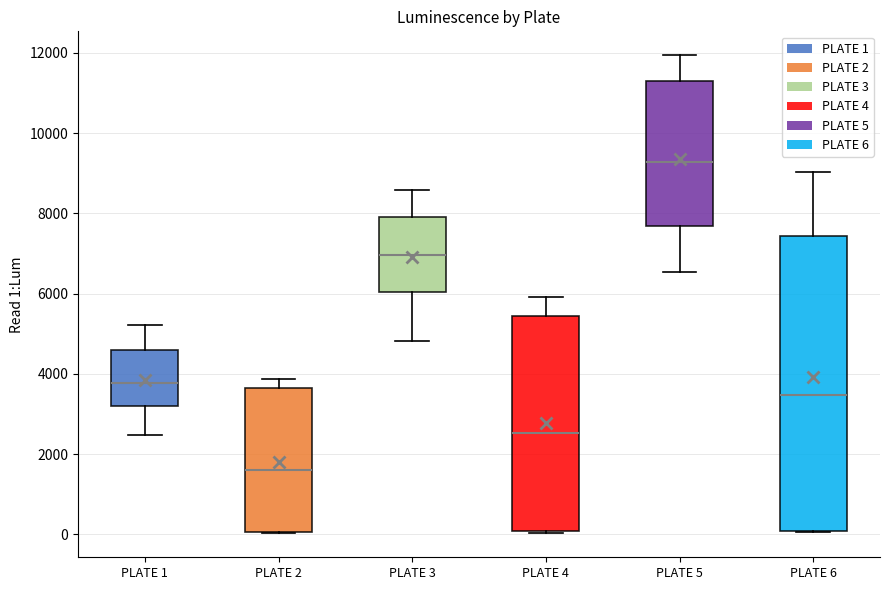

Reading left to right, transcribe this box plot: for each box, give where its median line is, the range the box spans, and where its two whiskers end, as read against the y-axis. The values are not printed on the chart, so give them approximately, as read against the axis.

PLATE 1: median 3800, box 3200 to 4600, whiskers 2400 to 5200
PLATE 2: median 1600, box 0 to 3600, whiskers 0 to 3800
PLATE 3: median 7000, box 6000 to 8000, whiskers 4800 to 8600
PLATE 4: median 2600, box 0 to 5400, whiskers 0 to 6000
PLATE 5: median 9200, box 7600 to 11200, whiskers 6600 to 12000
PLATE 6: median 3400, box 0 to 7400, whiskers 0 to 9000